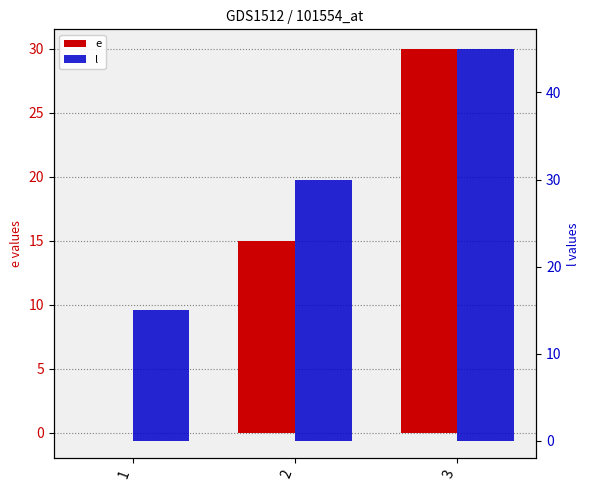

How many groups of bars are there?

3